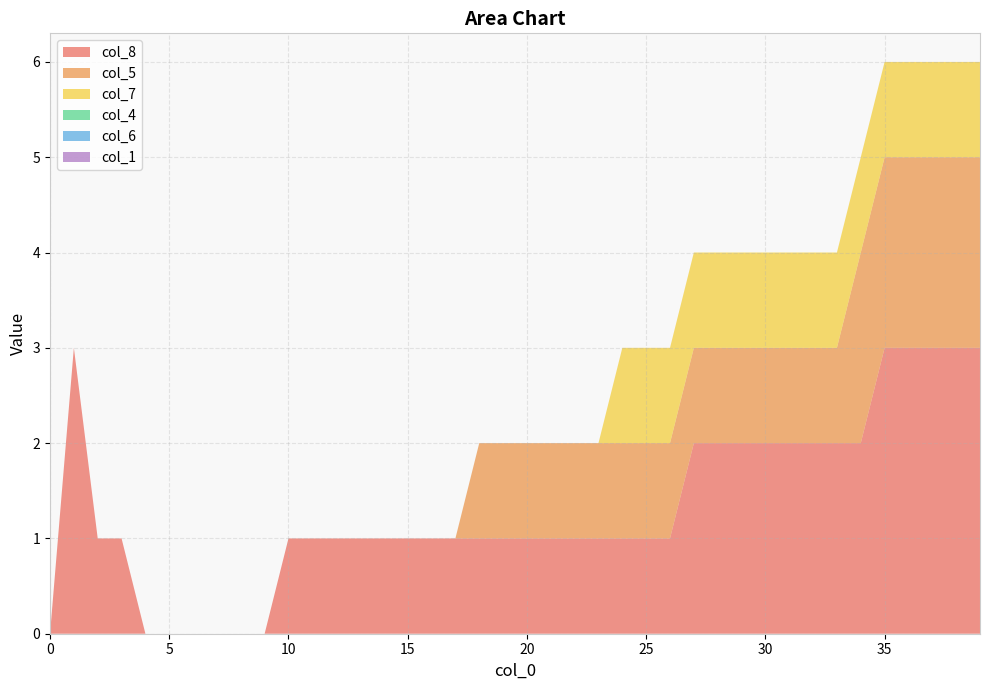

Reading left to right, list all the values displayed in this chart.

col_8: 0	3	1	1	0	0	0	0	0	0	1	1	1	1	1	1	1	1	1	1	1	1	1	1	1	1	1	2	2	2	2	2	2	2	2	3	3	3	3	3
col_5: 0	0	0	0	0	0	0	0	0	0	0	0	0	0	0	0	0	0	1	1	1	1	1	1	1	1	1	1	1	1	1	1	1	1	2	2	2	2	2	2
col_7: 0	0	0	0	0	0	0	0	0	0	0	0	0	0	0	0	0	0	0	0	0	0	0	0	1	1	1	1	1	1	1	1	1	1	1	1	1	1	1	1
col_4: 0	0	0	0	0	0	0	0	0	0	0	0	0	0	0	0	0	0	0	0	0	0	0	0	0	0	0	0	0	0	0	0	0	0	0	0	0	0	0	0
col_6: 0	0	0	0	0	0	0	0	0	0	0	0	0	0	0	0	0	0	0	0	0	0	0	0	0	0	0	0	0	0	0	0	0	0	0	0	0	0	0	0
col_1: 0	0	0	0	0	0	0	0	0	0	0	0	0	0	0	0	0	0	0	0	0	0	0	0	0	0	0	0	0	0	0	0	0	0	0	0	0	0	0	0